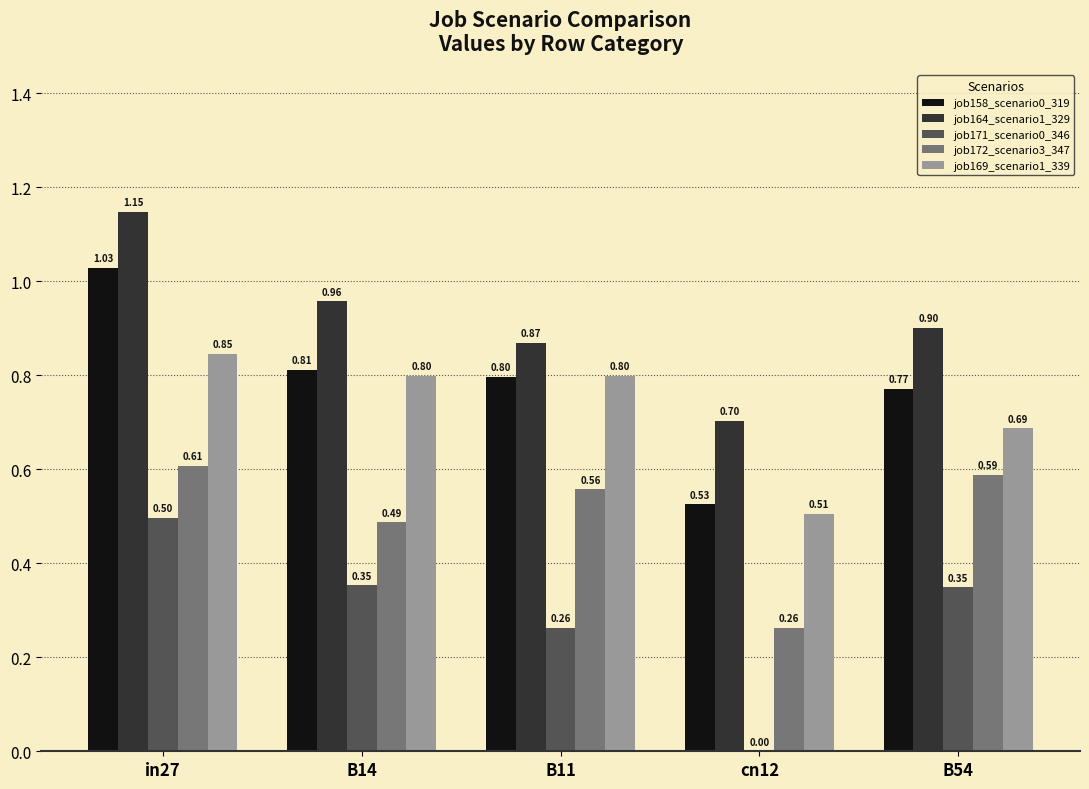

What is the sum of all job158_scenario0_319 values?

3.9